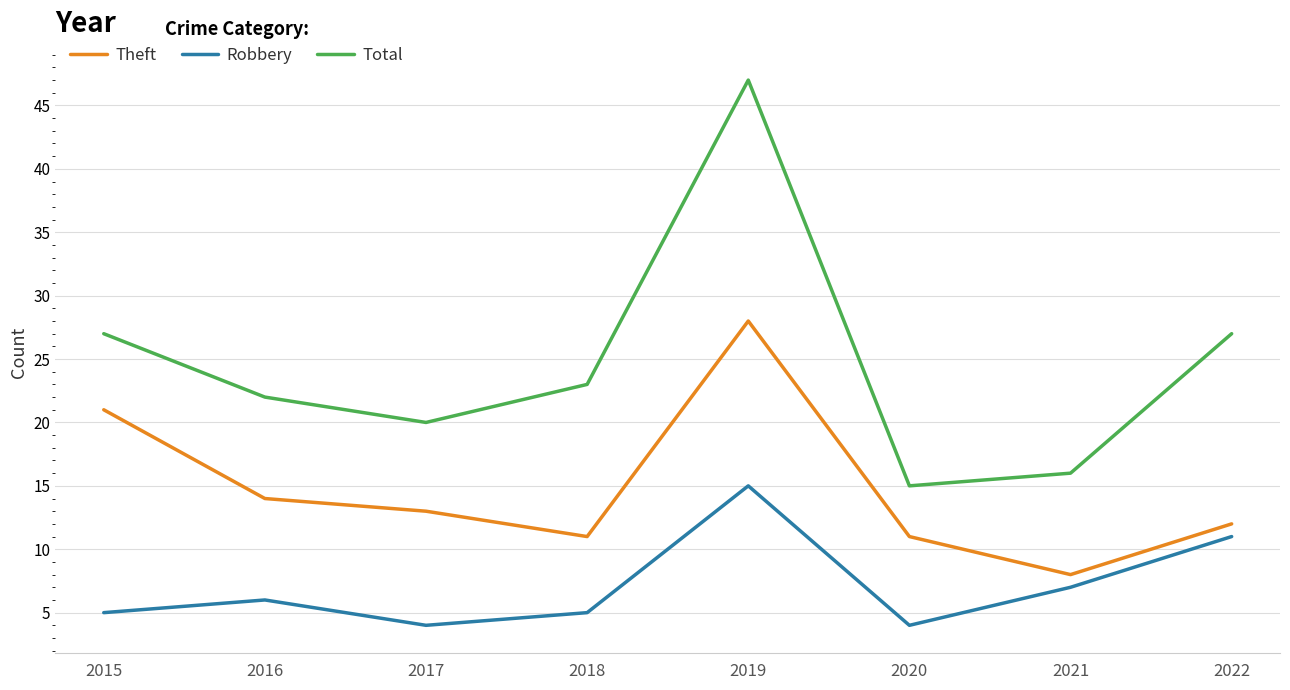

Is it true that Robbery equals 9 at 2019?

False